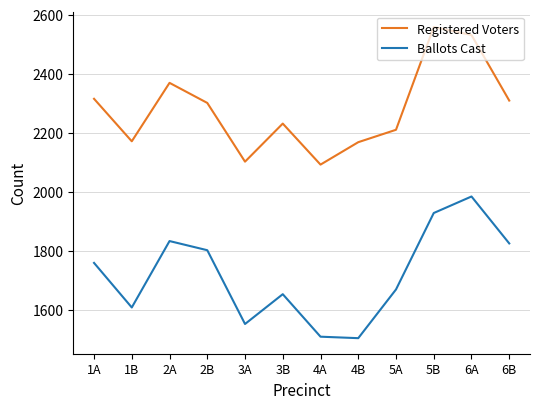

Between 1B and 5A, which series saw the biggest shift?

Ballots Cast